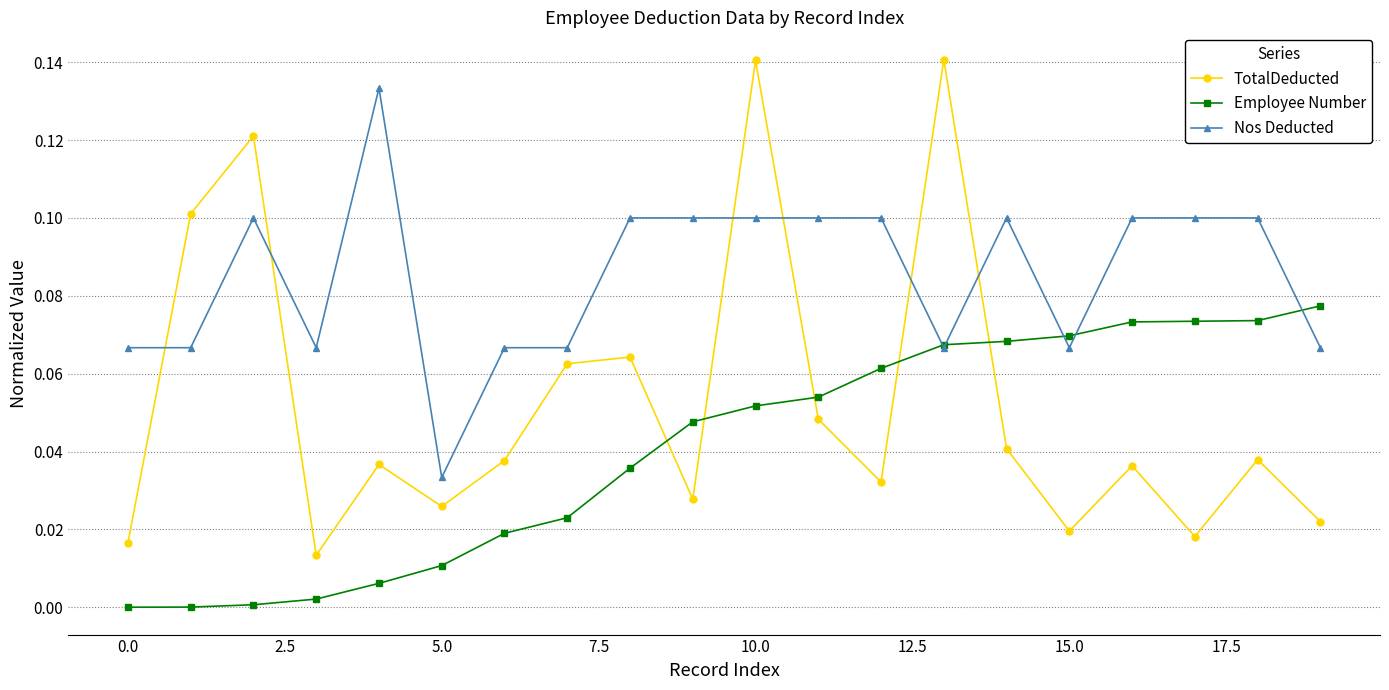

Rank the series by their average value, from highest to lowest.

Nos Deducted, TotalDeducted, Employee Number